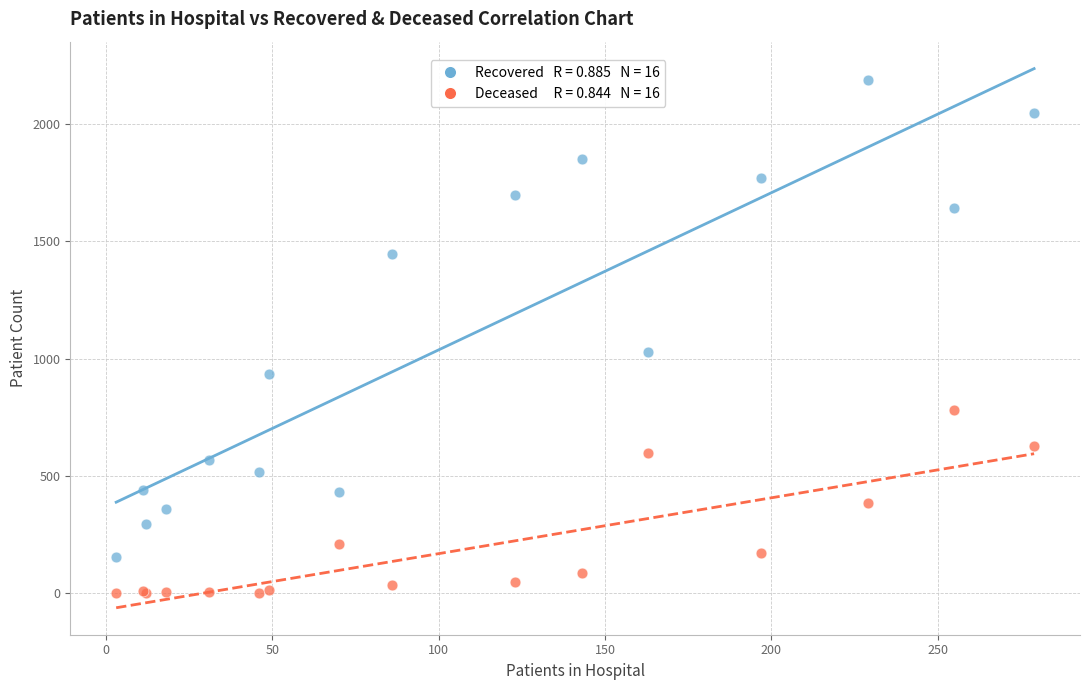

Across all series, what Y value is closest to 1094?

1030